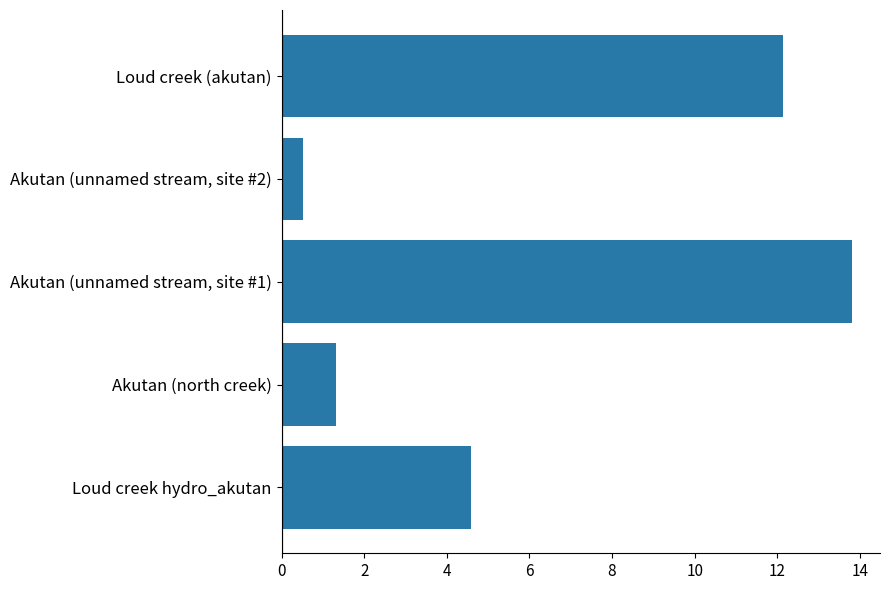

The chart shows a value of 2.4 at Akutan (north creek). True or false?

False